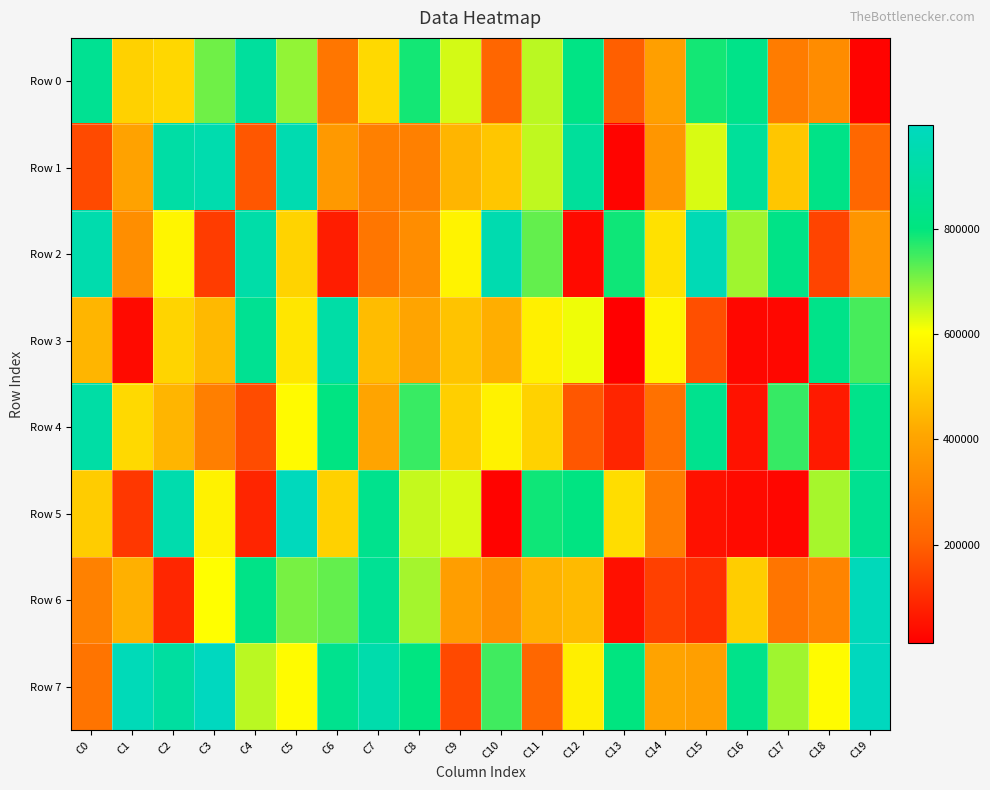

What is the difference between the highest and lowest values at C2?

850779